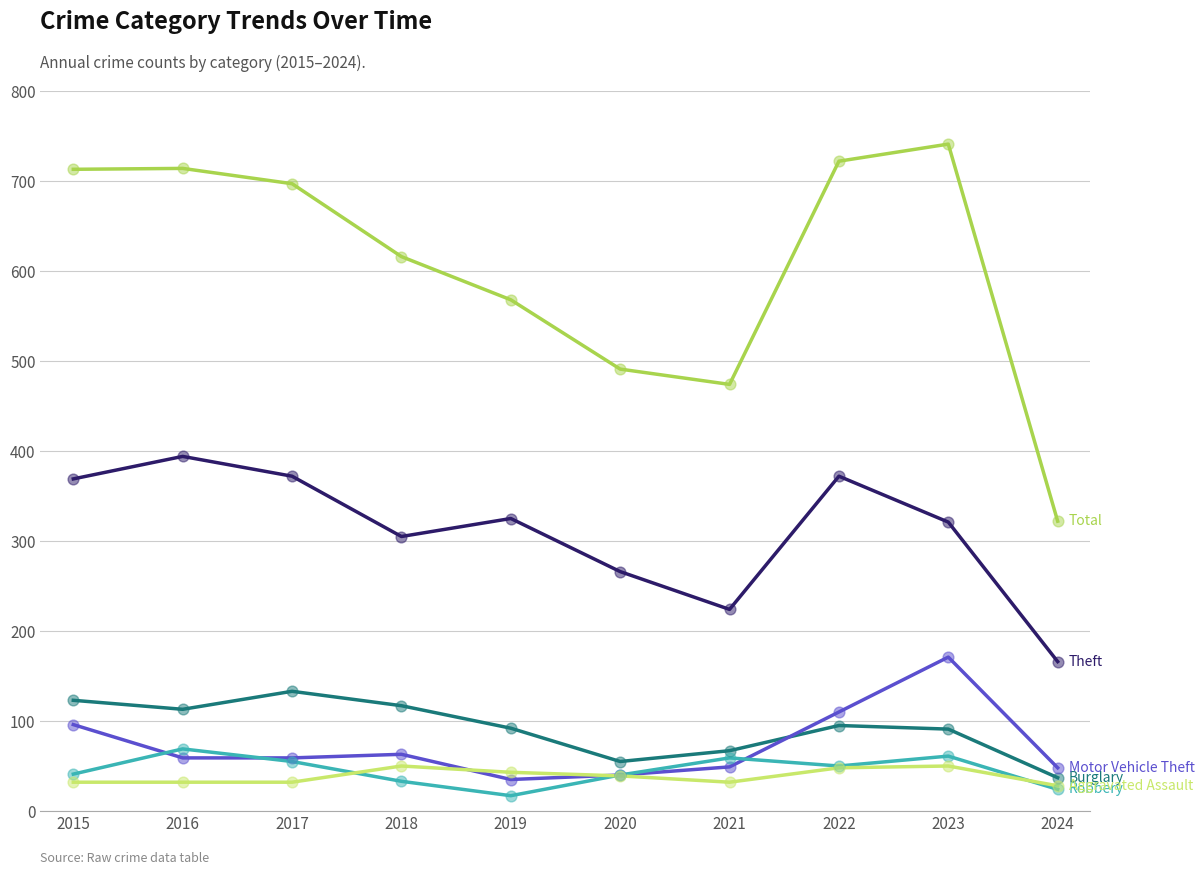

What is the total value across all series at 2015?

1374